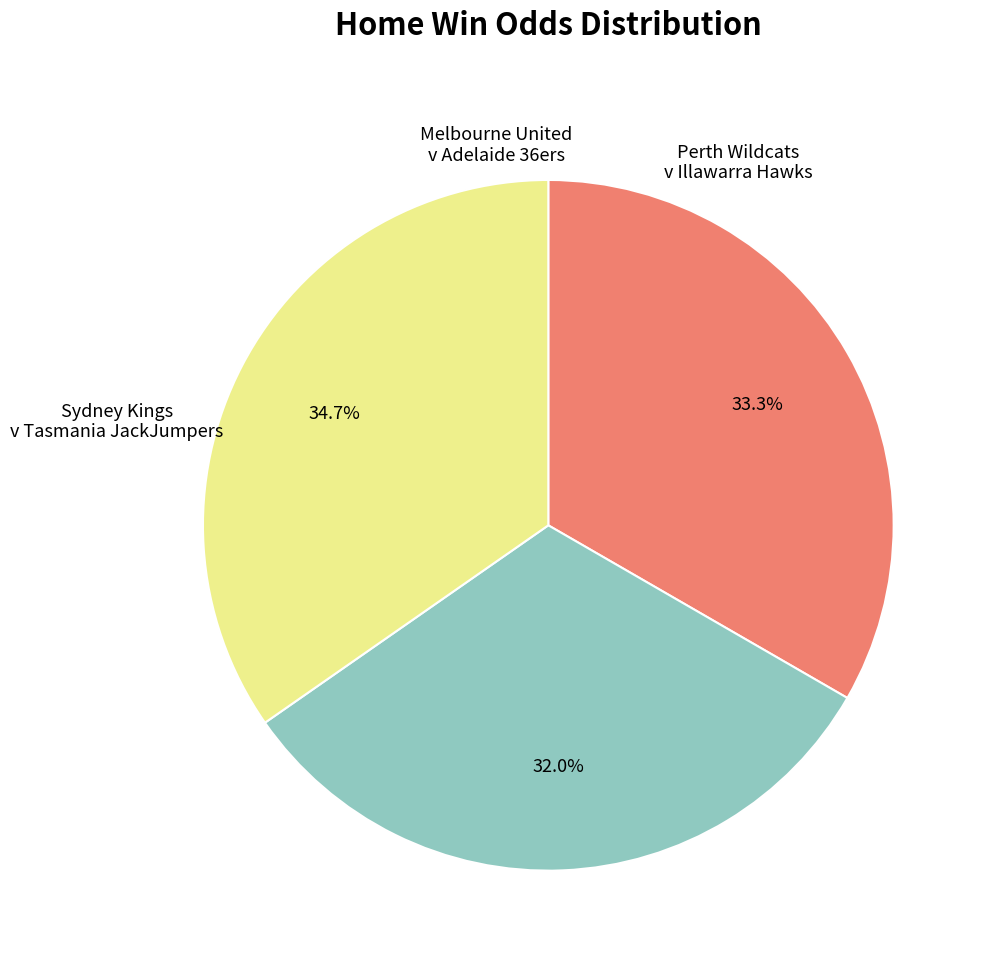

Does any single category account for the majority?

No